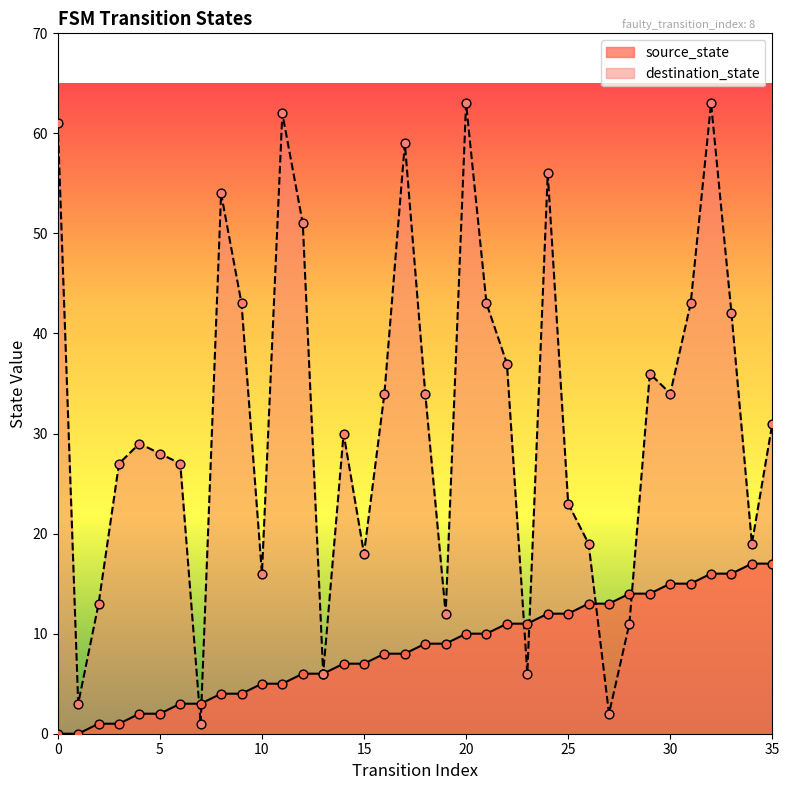

Which series contains the lowest Y value?

source_state